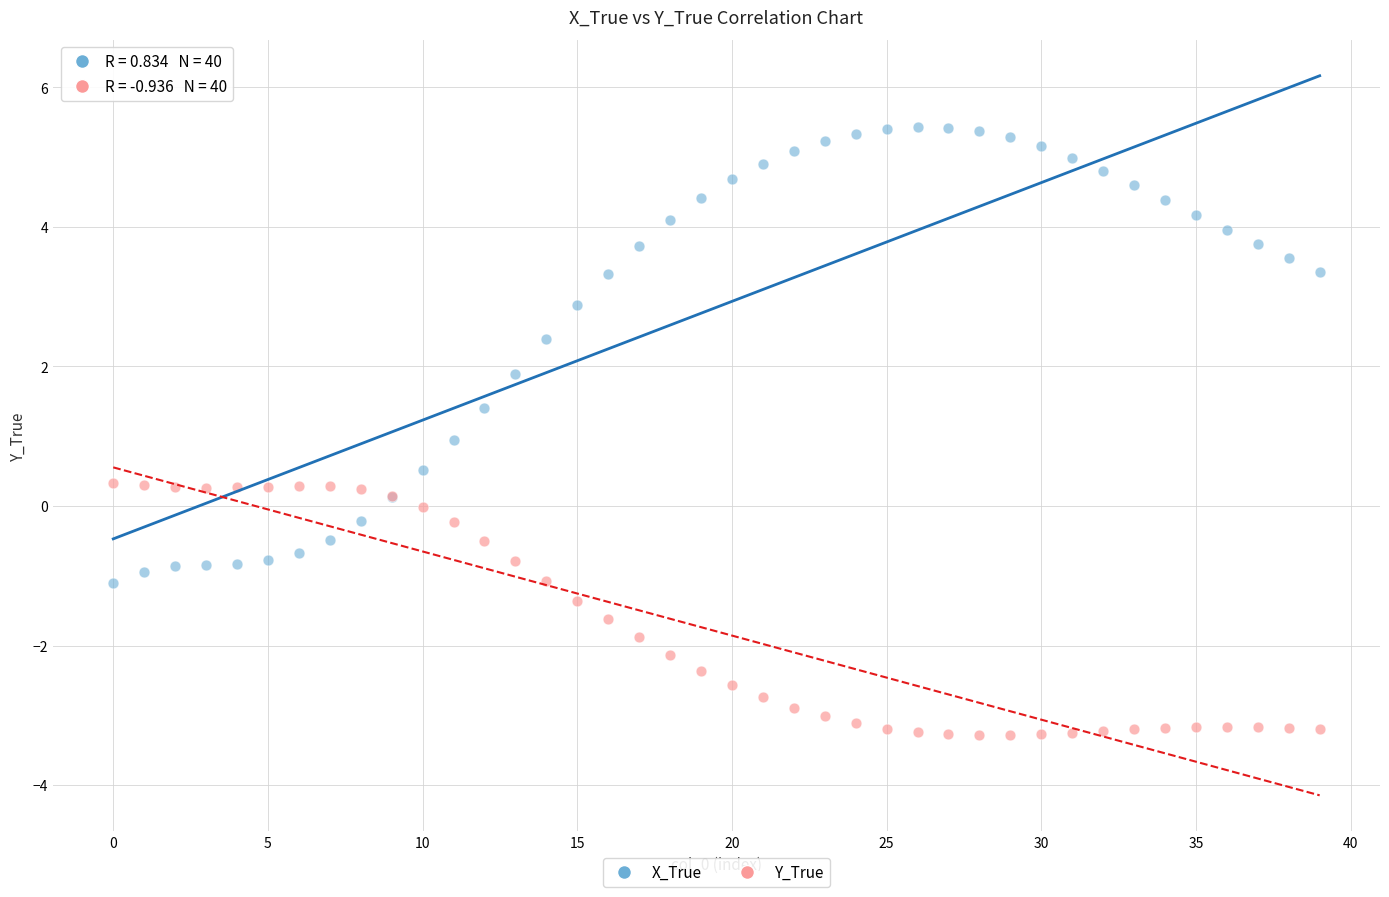

Which series contains the highest Y value?

X_True